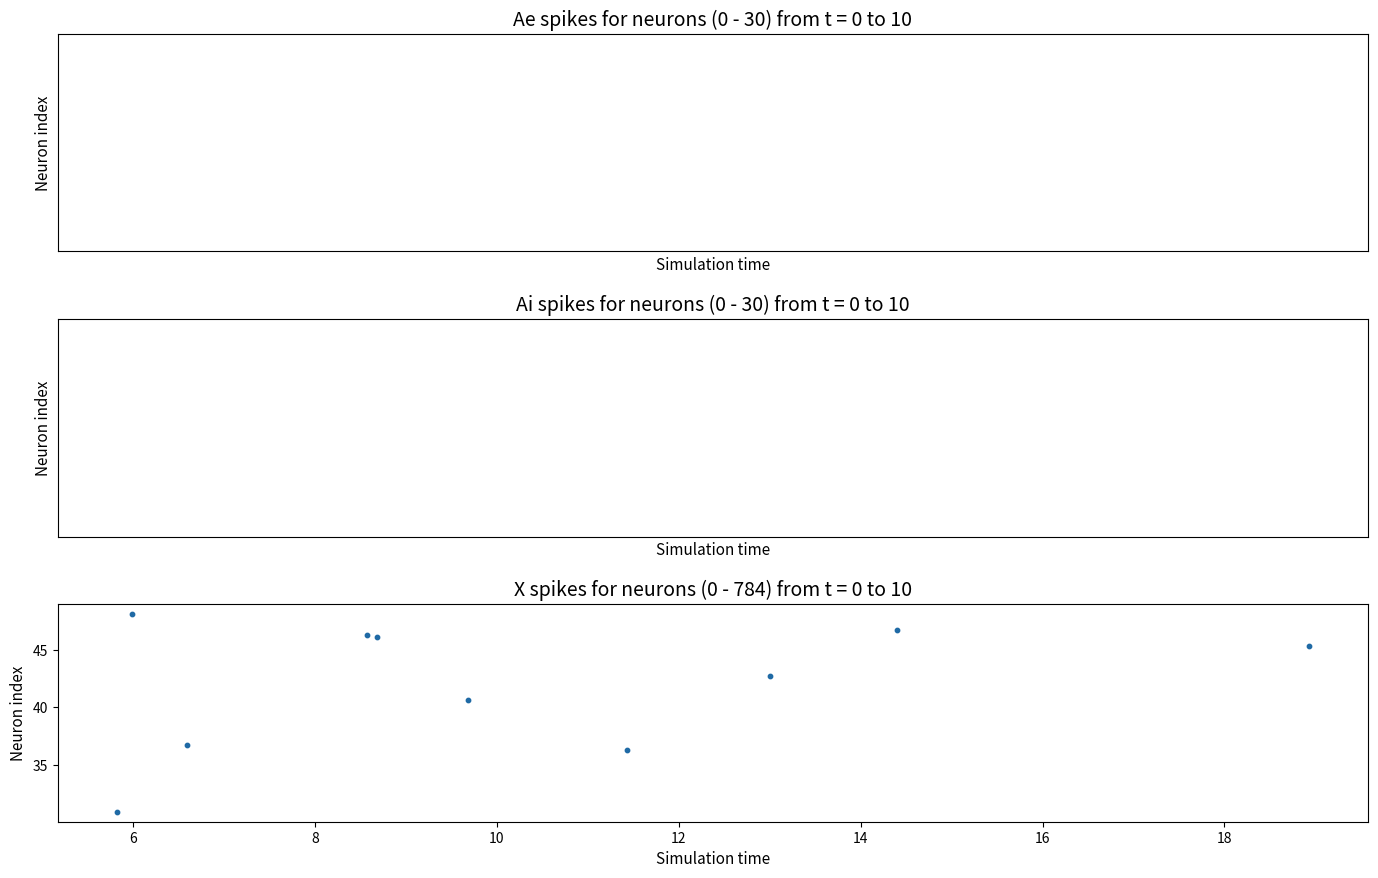

What Y value in the scatter plot is closest to 39?

40.7